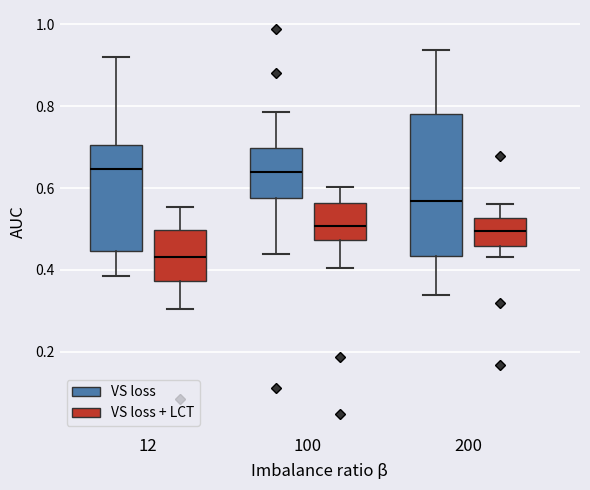

Reading left to right, read every box against the y-axis: the position of its median line, the range the box covers, and the ends of its whiskers. The values are not printed on the chart, so give them approximately, as read against the axis.

12 (VS loss): median 0.64, box 0.44 to 0.70, whiskers 0.38 to 0.92
12 (VS loss + LCT): median 0.44, box 0.38 to 0.50, whiskers 0.30 to 0.56
100 (VS loss): median 0.64, box 0.58 to 0.70, whiskers 0.44 to 0.78
100 (VS loss + LCT): median 0.50, box 0.48 to 0.56, whiskers 0.40 to 0.60
200 (VS loss): median 0.56, box 0.44 to 0.78, whiskers 0.34 to 0.94
200 (VS loss + LCT): median 0.50, box 0.46 to 0.52, whiskers 0.44 to 0.56